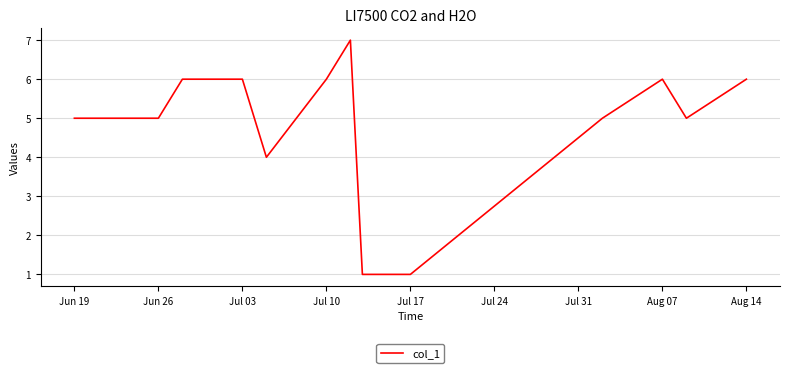

What is the difference between the maximum and minimum values?

6